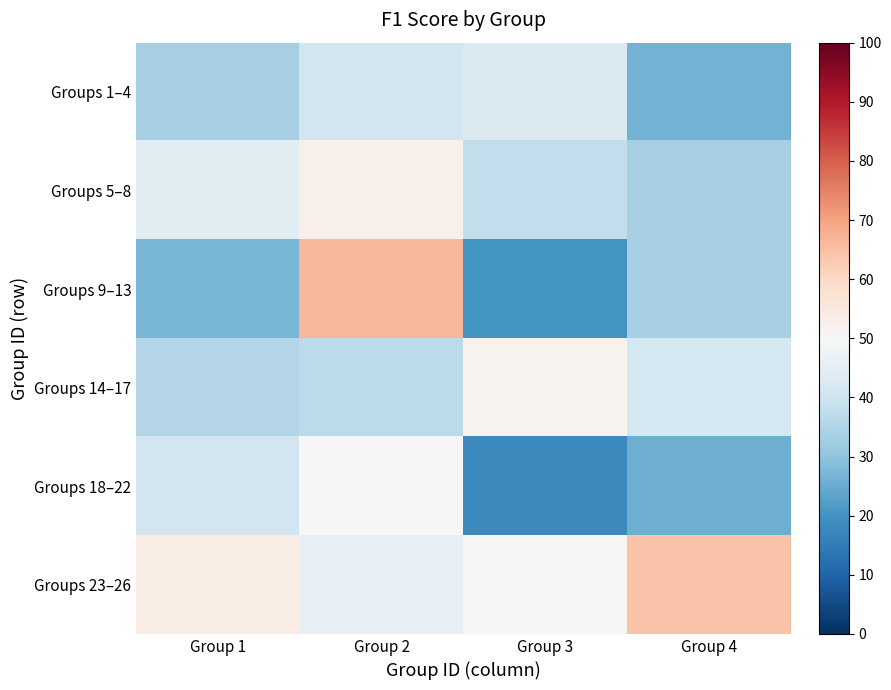

What is the greatest value displayed?

66.7